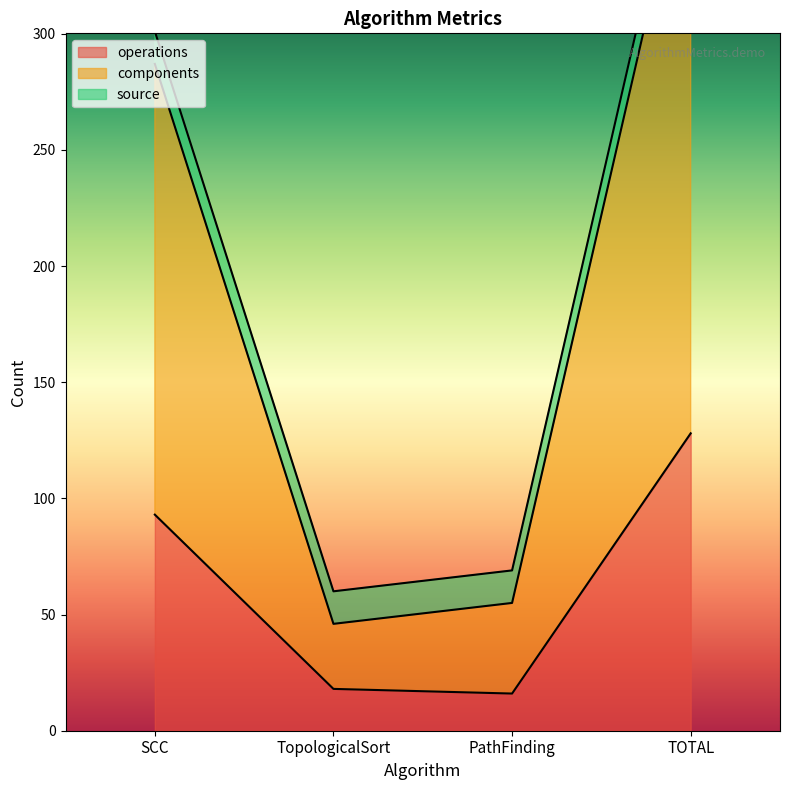

Which series has the largest range (max minus min)?

components